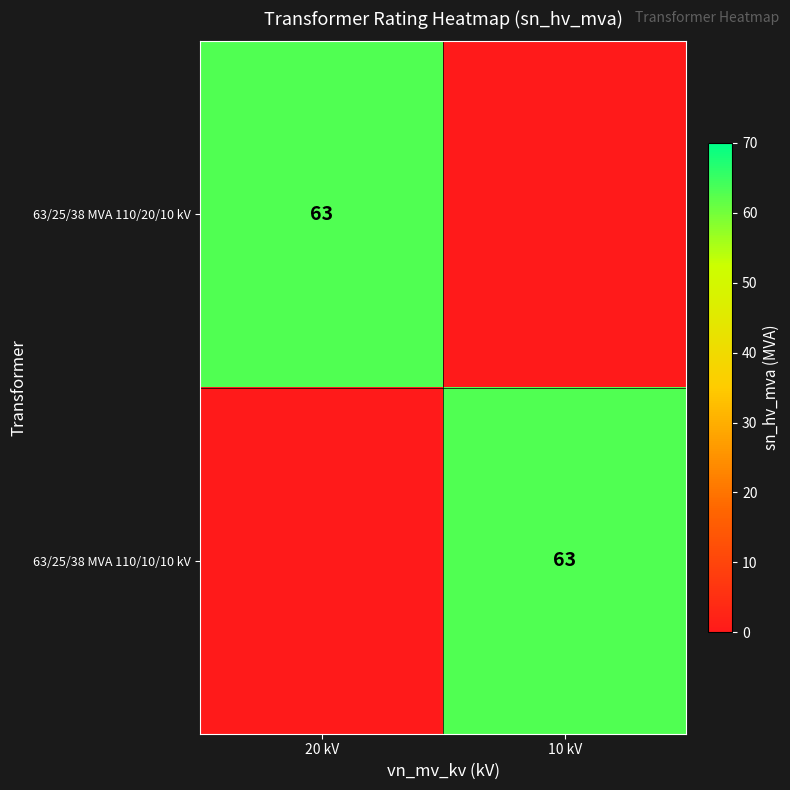

Is it true that 63/25/38 MVA 110/20/10 kV equals 96 at 20 kV?

False